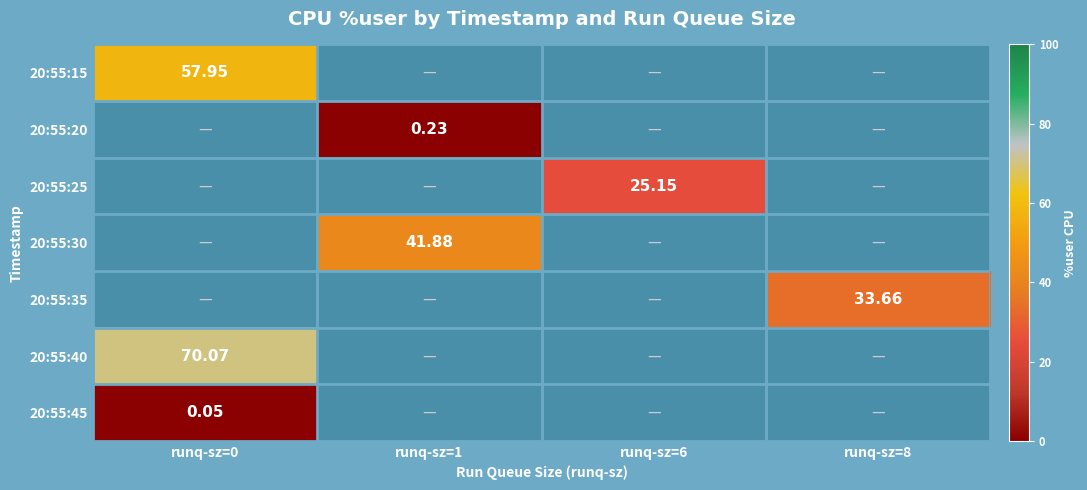

How many series are shown in this chart?

7